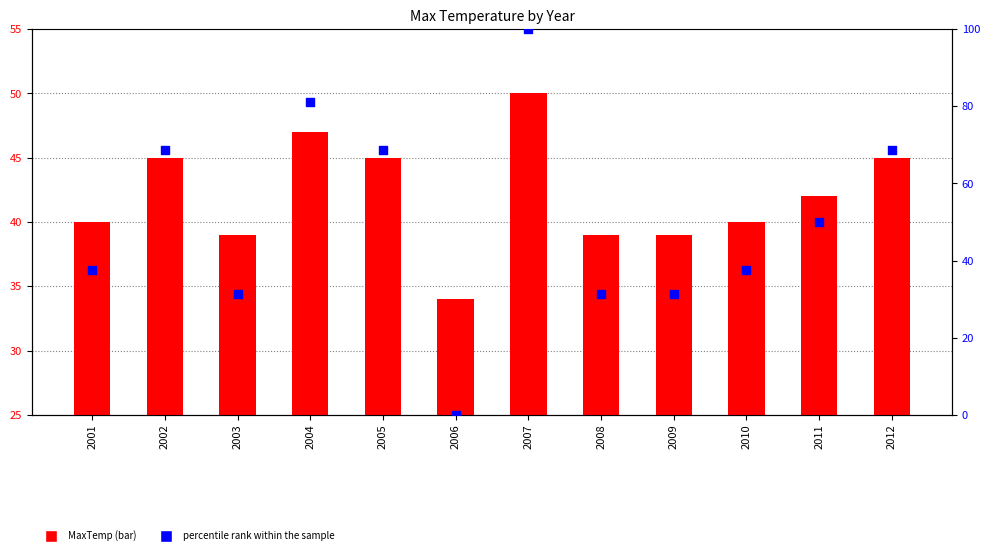

At which category is the sum across all series the highest?

2007